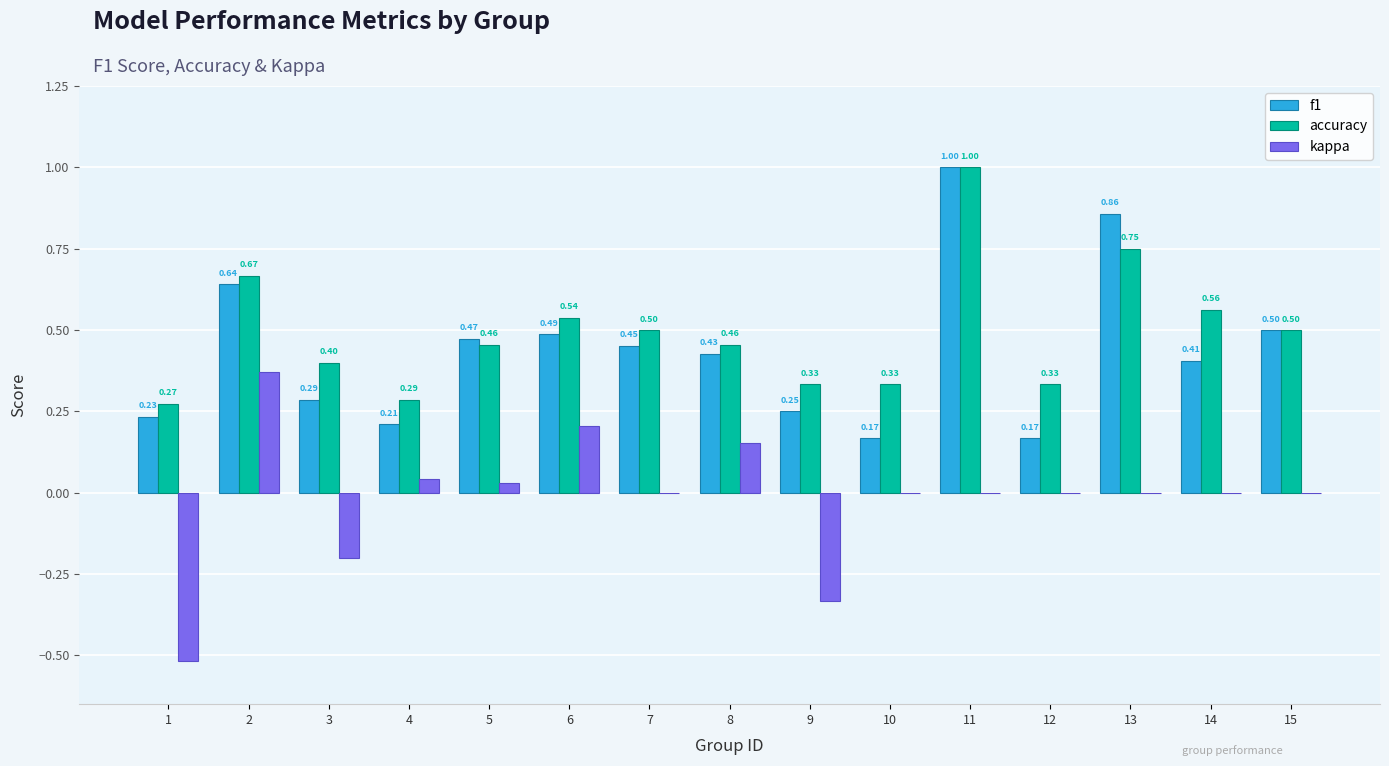

What is the sum of all accuracy values?

7.4